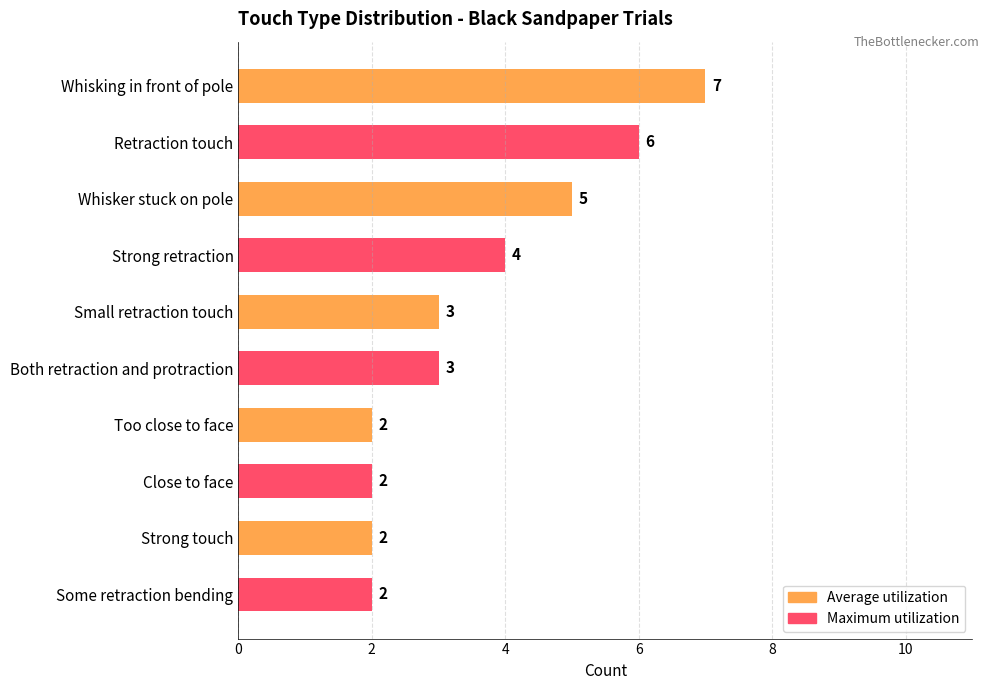

Is it true that the value at Both retraction and protraction is 5?

False